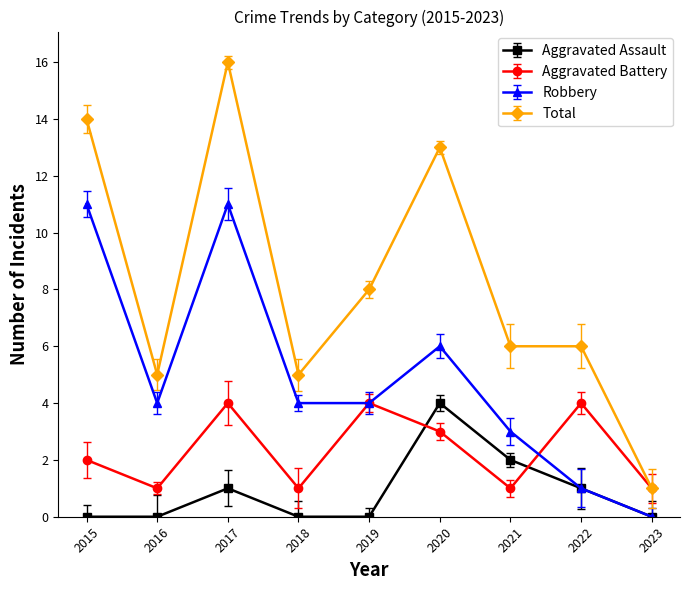

What is the value of the Total point at the 8th from the left?

6